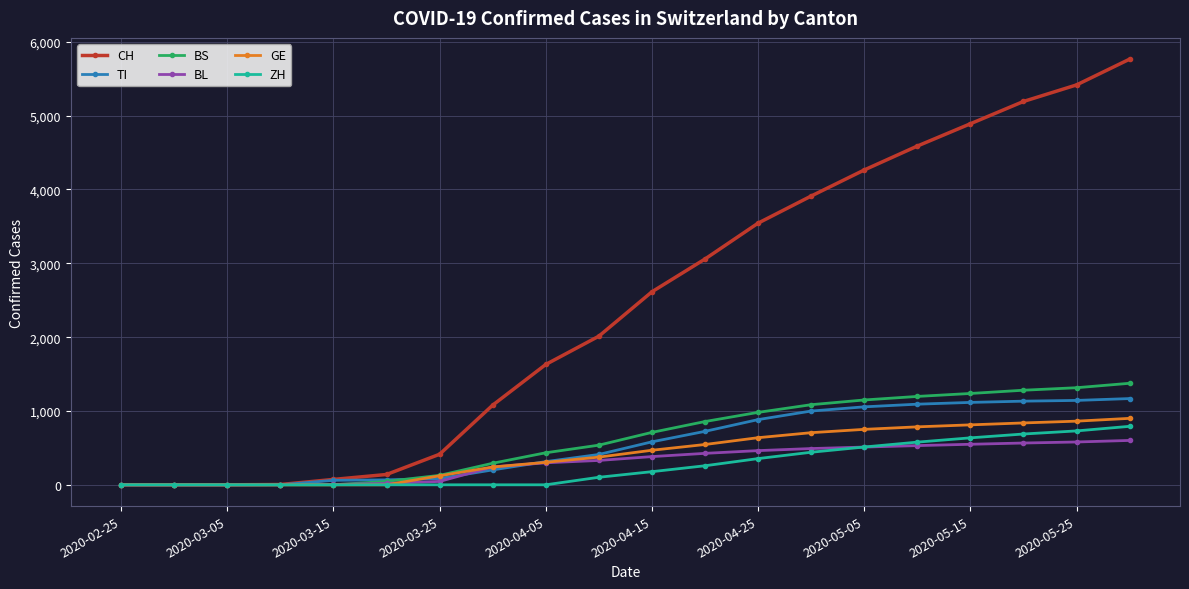

Which series has the widest spread of values?

CH